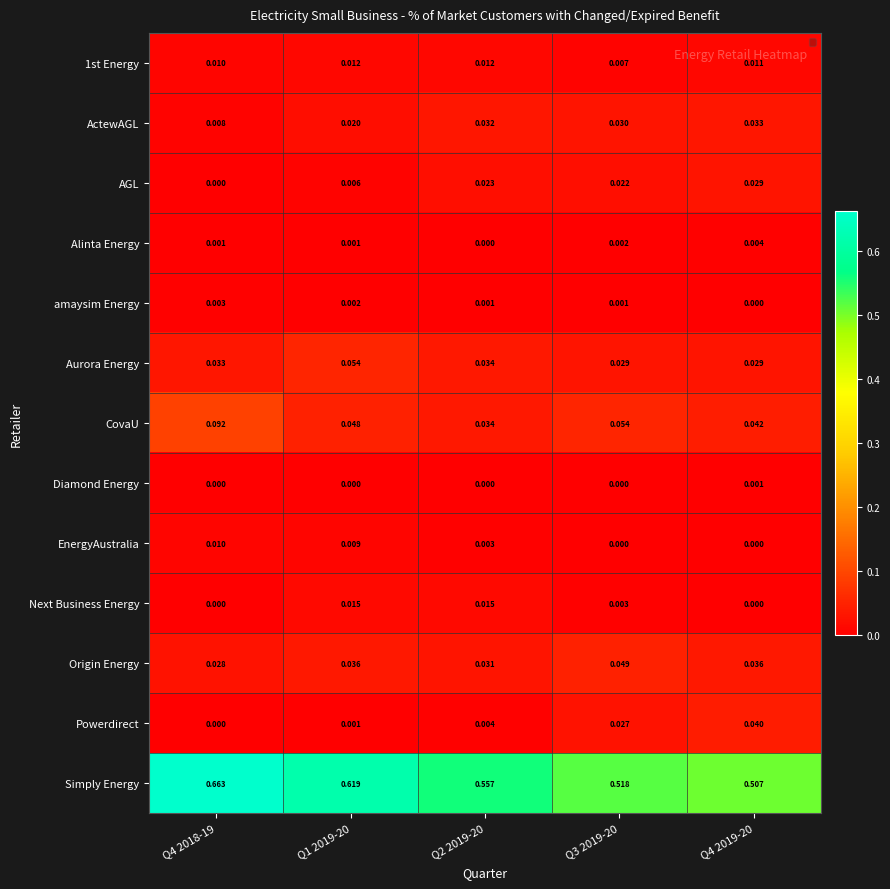

Between Q2 2019-20 and Q4 2018-19, which is larger?

Q2 2019-20